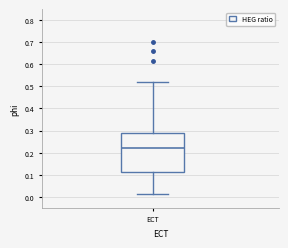

Where does the median line of the box for ECT sit on the y-axis? The values are not printed on the chart, so give them approximately, as read against the axis.

0.22